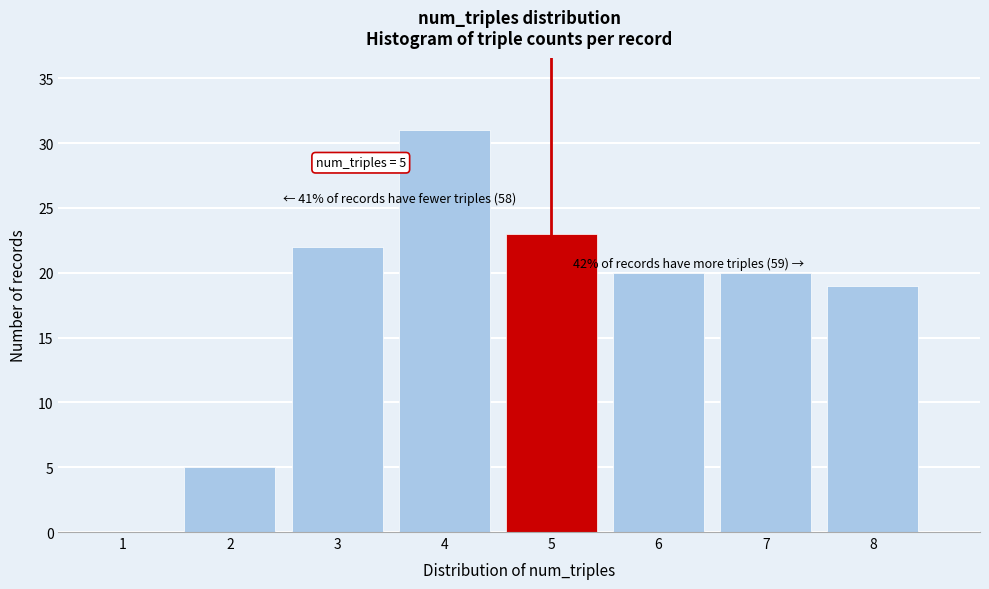

Reading left to right, what are all the values shown in this chart?

1=0	2=5	3=22	4=31	5=23	6=20	7=20	8=19